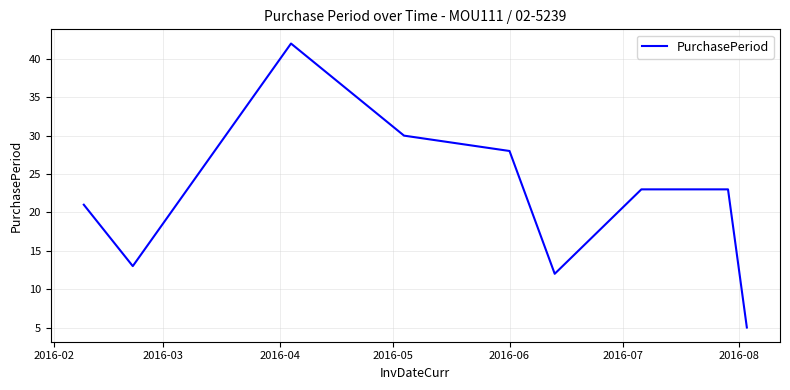

What is the greatest value displayed?

42